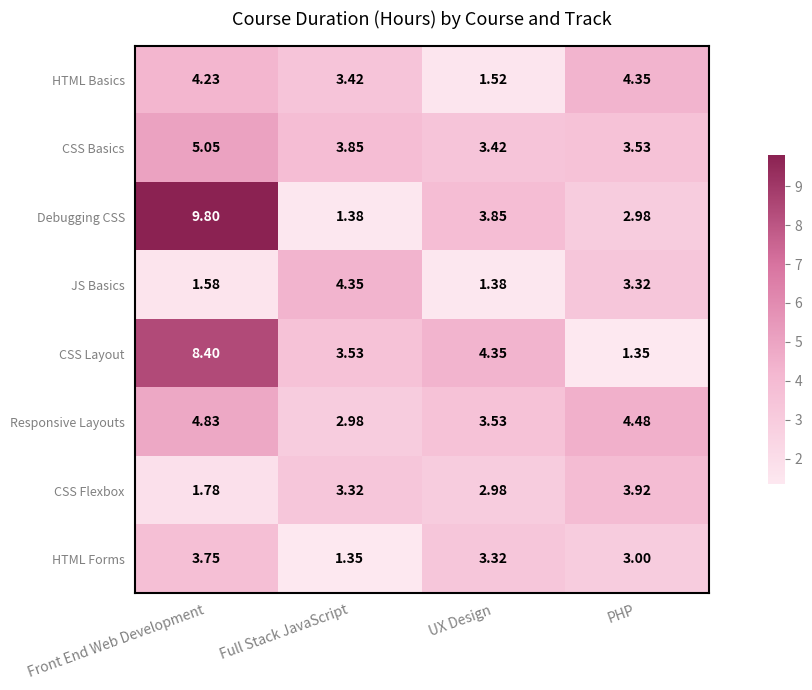

Is the value of Debugging CSS at PHP greater than the value of JS Basics at PHP?

No